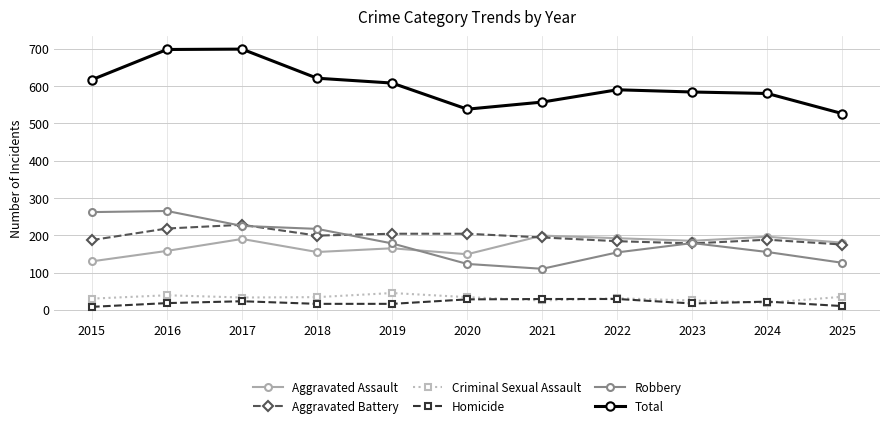

What is the approximate value of Robbery at 2021?

110